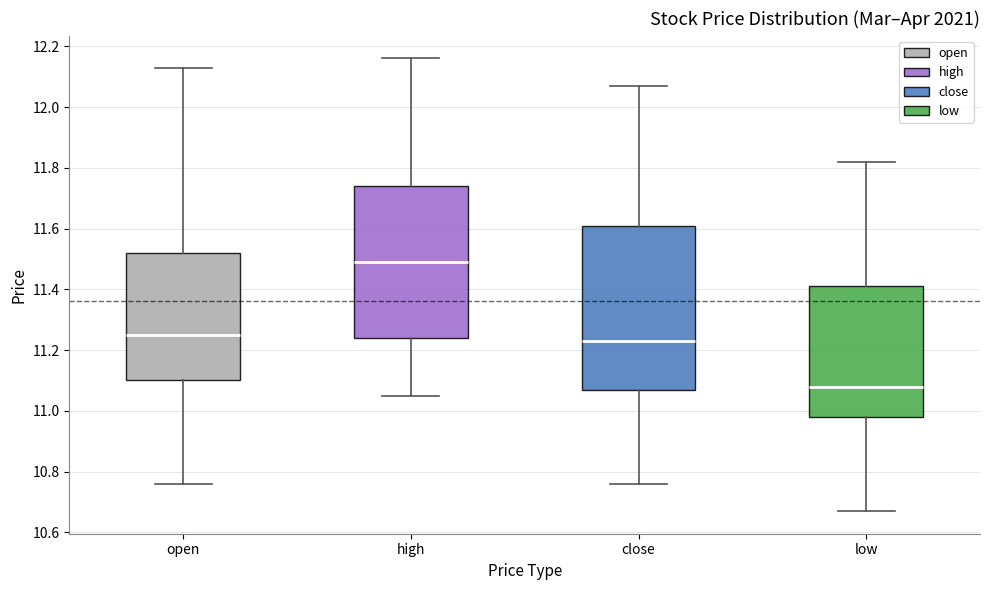

Reading left to right, transcribe this box plot: for each box, give where its median line is, the range the box spans, and where its two whiskers end, as read against the y-axis. The values are not printed on the chart, so give them approximately, as read against the axis.

open: median 11.26, box 11.10 to 11.52, whiskers 10.76 to 12.14
high: median 11.50, box 11.24 to 11.74, whiskers 11.06 to 12.16
close: median 11.24, box 11.08 to 11.62, whiskers 10.76 to 12.08
low: median 11.08, box 10.98 to 11.42, whiskers 10.68 to 11.82